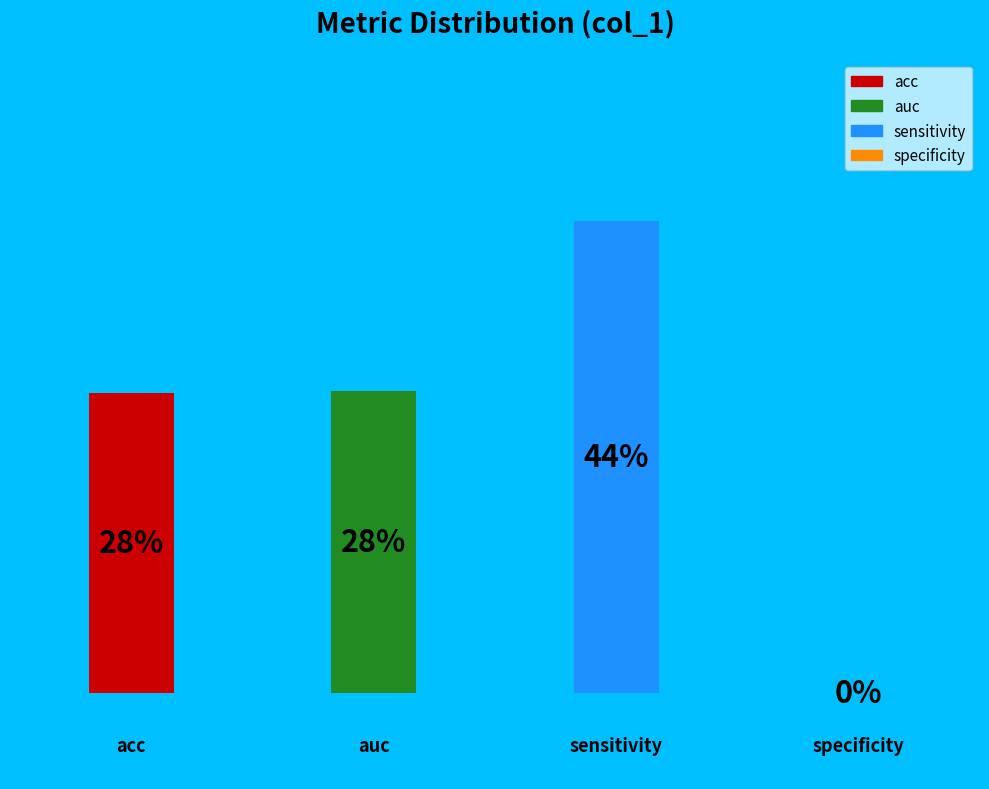

Is it true that 2.0 is 44% of the pie?

True